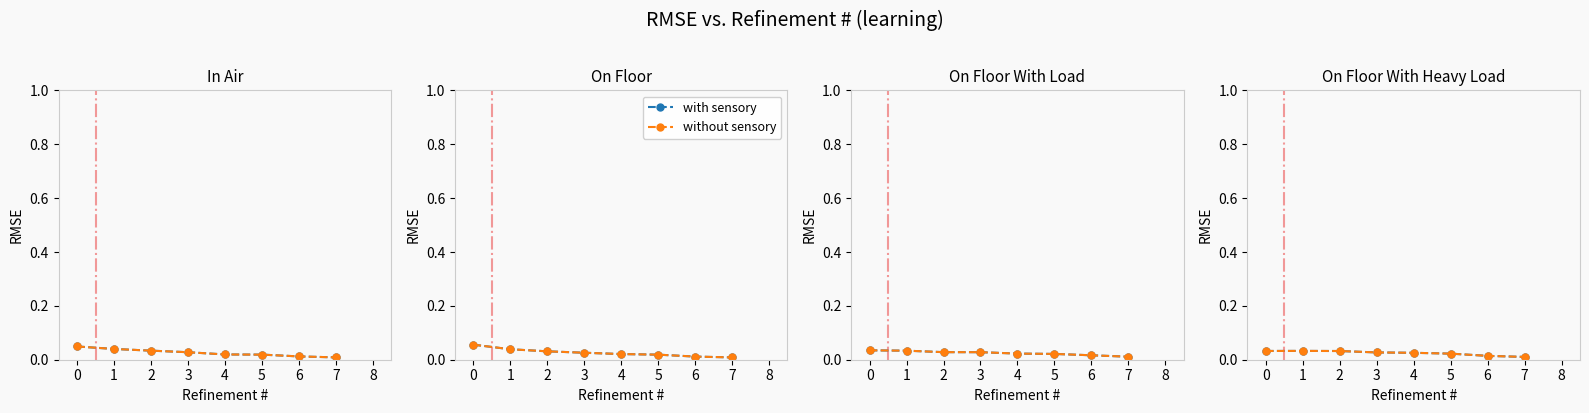

Is it true that without sensory equals 0.0 at 2?

False